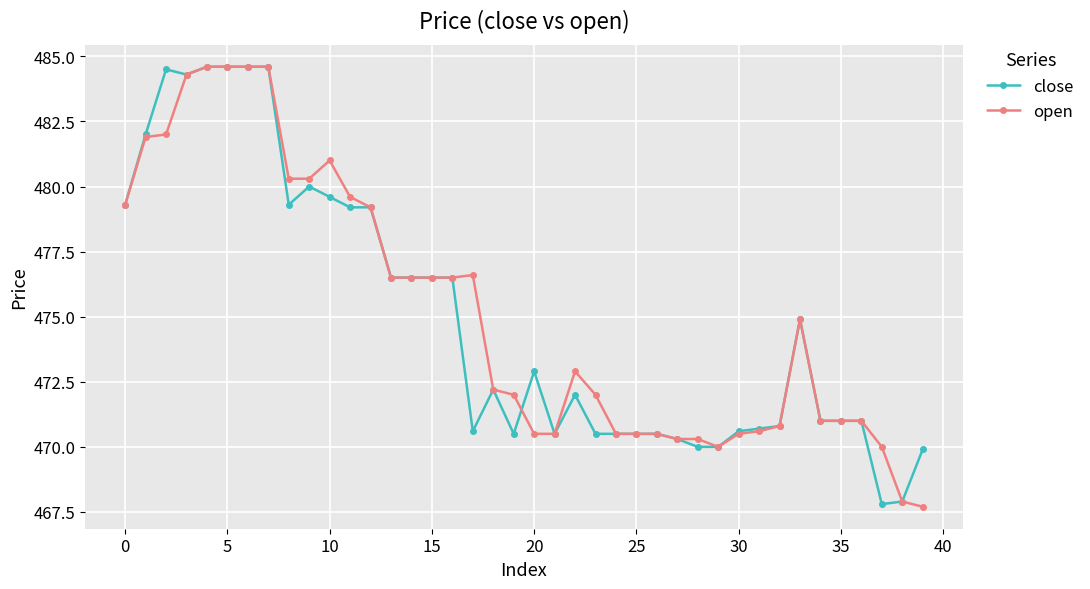

True or false: open has more than 0 interior local peaks.

True